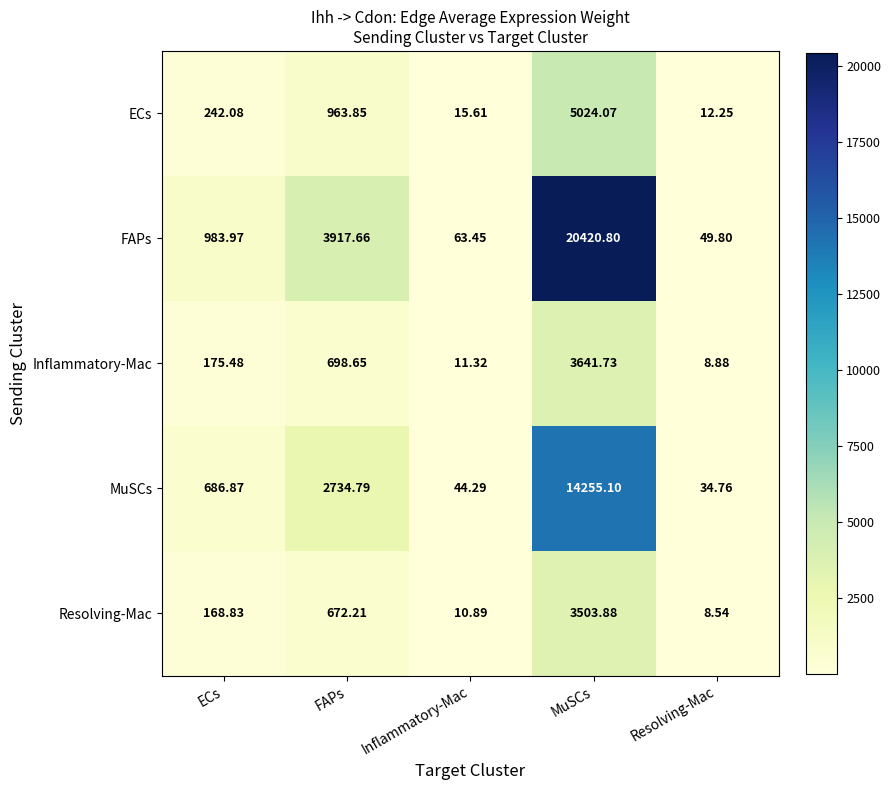

Where is Inflammatory-Mac nearest to the value 1825?

FAPs